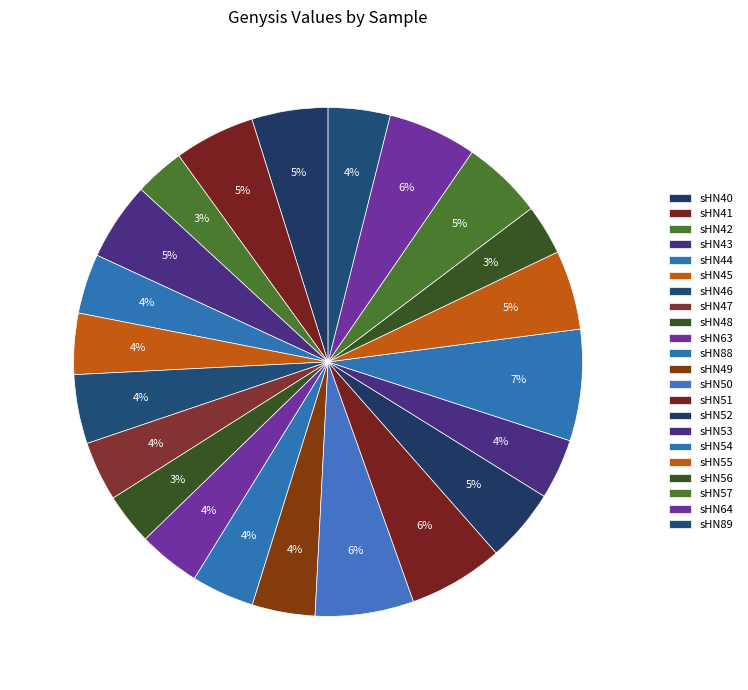

How many slices are in this pie chart?

22